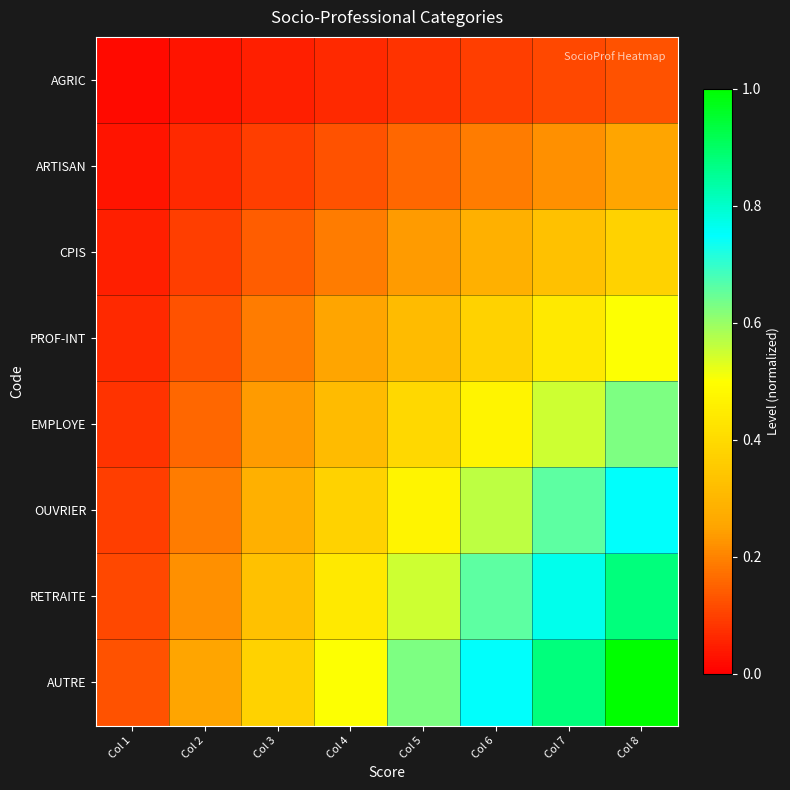

Which series changed the most between Col 5 and Col 6?

AUTRE